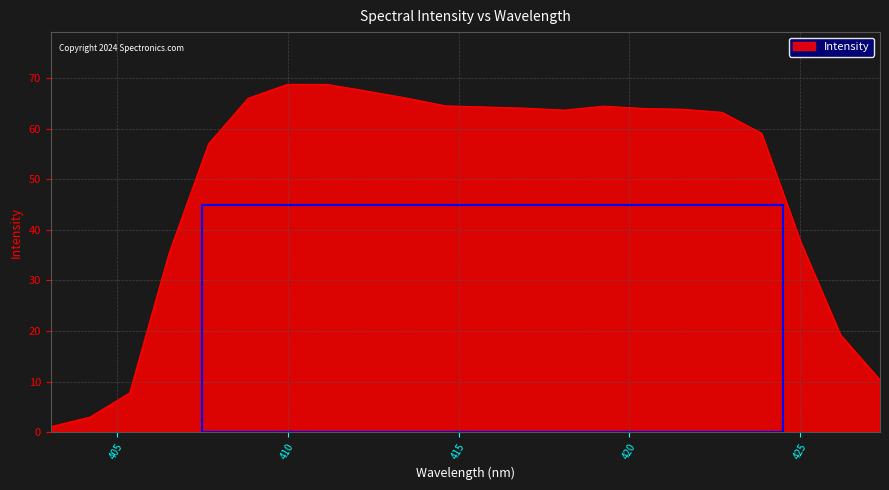

What is the greatest value displayed?

68.8